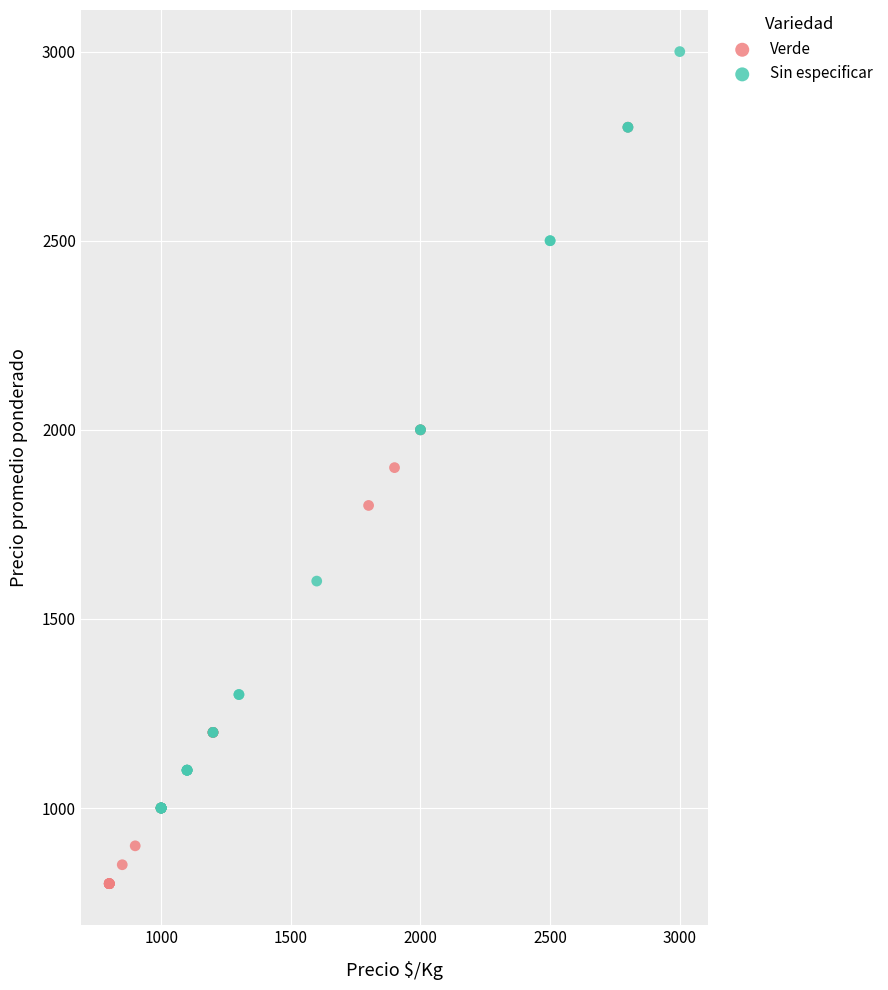

Which series reaches the minimum Y coordinate?

Verde